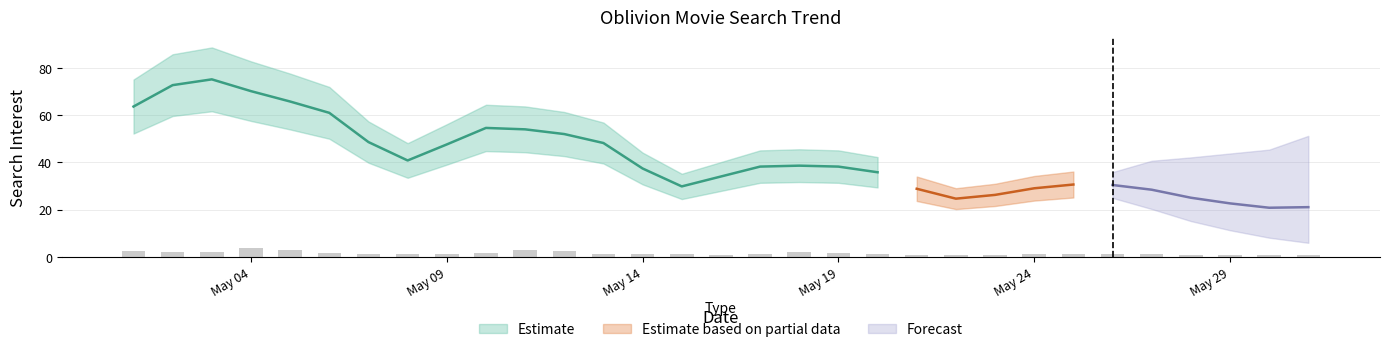

List the labels in order of value, smallest first.

2013-05-29, 2013-05-28, 2013-05-30, 2013-05-23, 2013-05-22, 2013-05-21, 2013-05-16, 2013-05-31, 2013-05-15, 2013-05-14, 2013-05-24, 2013-05-20, 2013-05-27, 2013-05-17, 2013-05-13, 2013-05-07, 2013-05-25, 2013-05-26, 2013-05-08, 2013-05-09, 2013-05-06, 2013-05-10, 2013-05-19, 2013-05-18, 2013-05-02, 2013-05-03, 2013-05-01, 2013-05-12, 2013-05-11, 2013-05-05, 2013-05-04